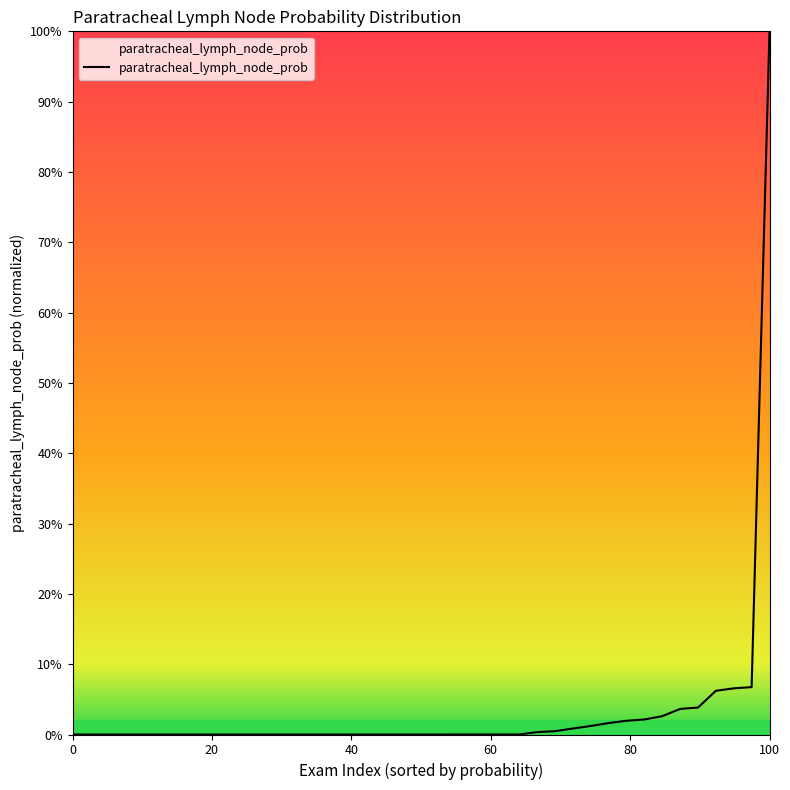

Reading left to right, extract all data points from this chart.

0.0	0.0	0.0	0.0	0.0	0.0	0.0	0.0	0.0	0.0	0.0	0.0	0.0	0.0	0.0	0.0	0.0	0.0	0.0	0.0	0.0	0.0	0.0	0.0	0.0	0.0	0.0	0.0	0.0	0.0	0.0	0.0	0.0	0.0	0.0	0.0	0.1	0.1	0.1	1.0